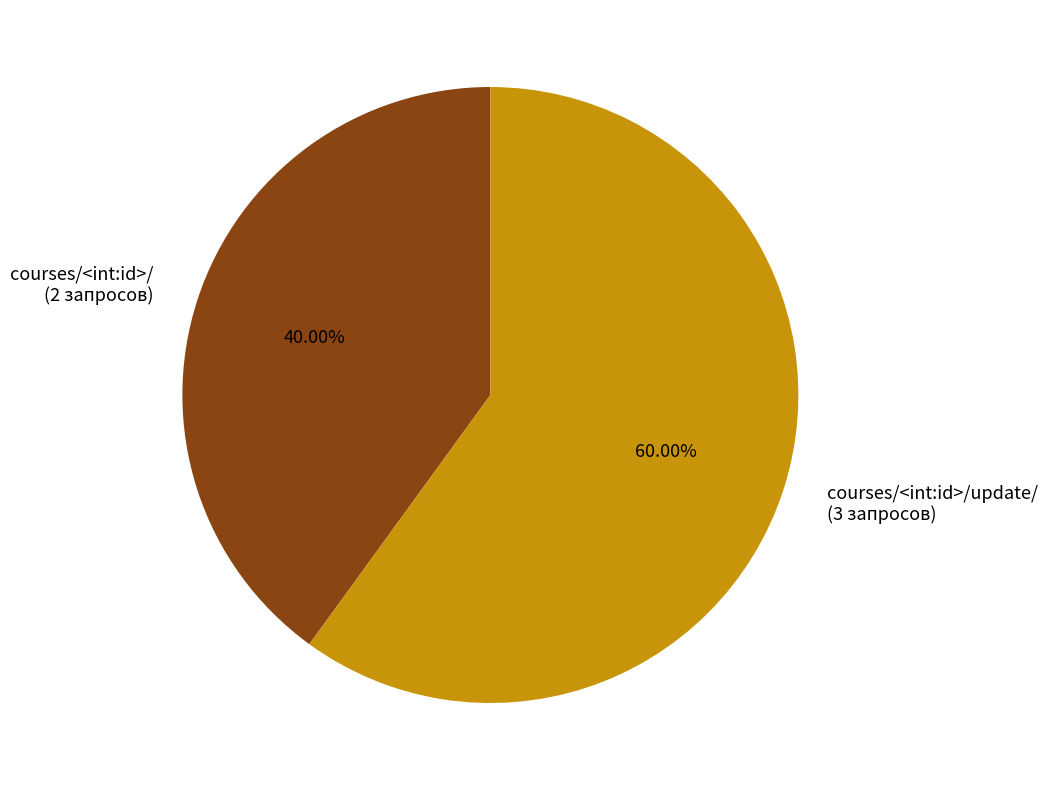

Between courses/<int:id>/update/ (3 запросов) and courses/<int:id>/ (2 запросов), which is larger?

courses/<int:id>/update/ (3 запросов)